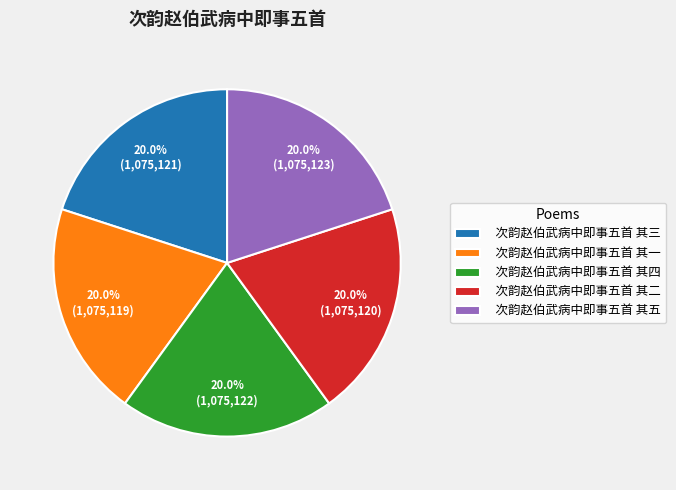

What percentage do 次韵赵伯武病中即事五首 其一 and 次韵赵伯武病中即事五首 其三 together represent?

40.0%